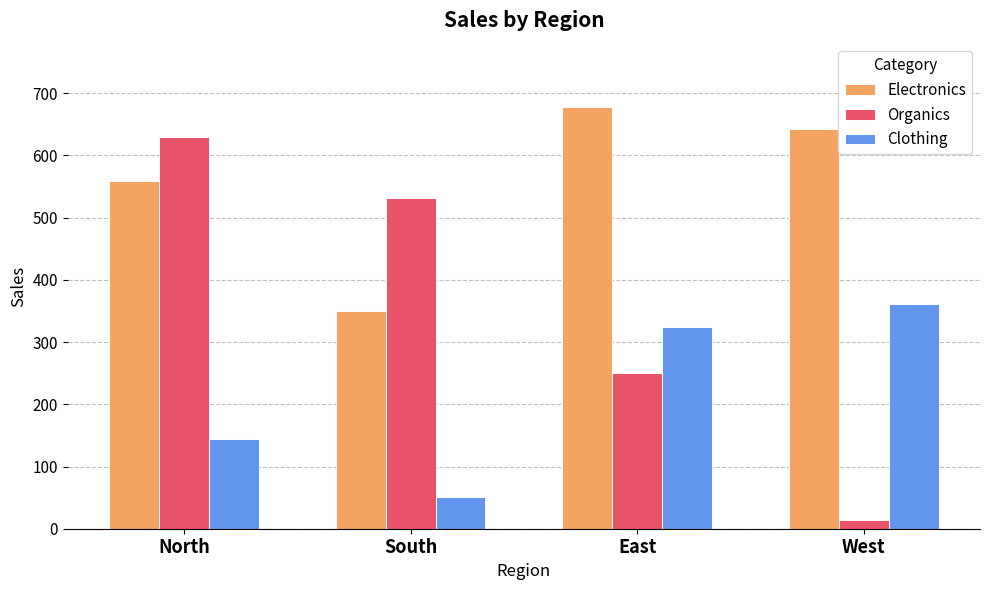

Rank the categories by Electronics value from highest to lowest.

East, West, North, South